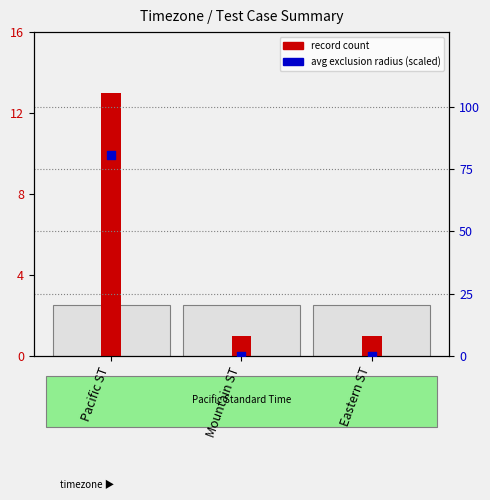

Which series contains the lowest Y value?

avg exclusion radius (scaled)